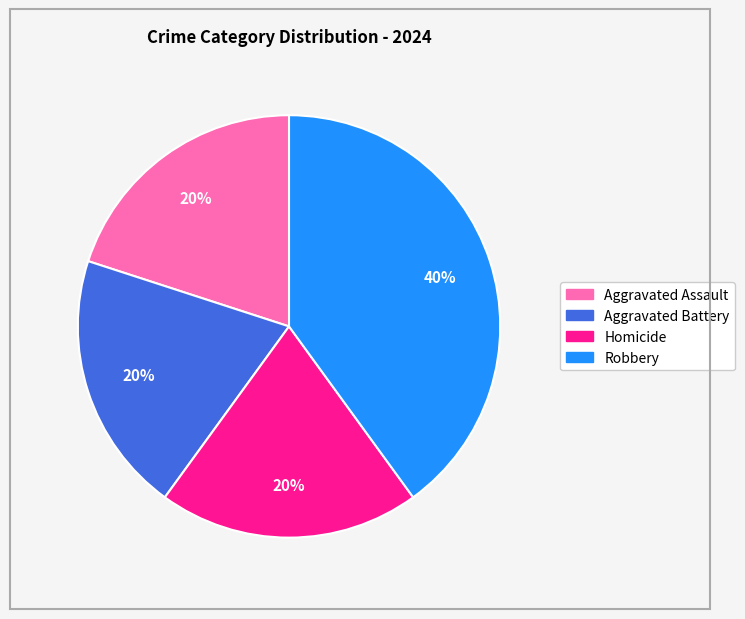

How many segments does this pie chart have?

4